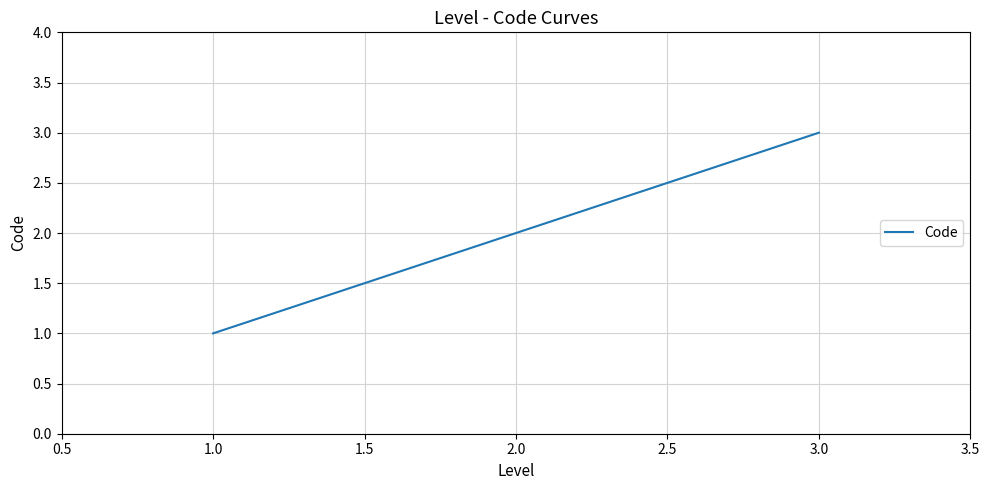

Count the number of categories in the chart.

3